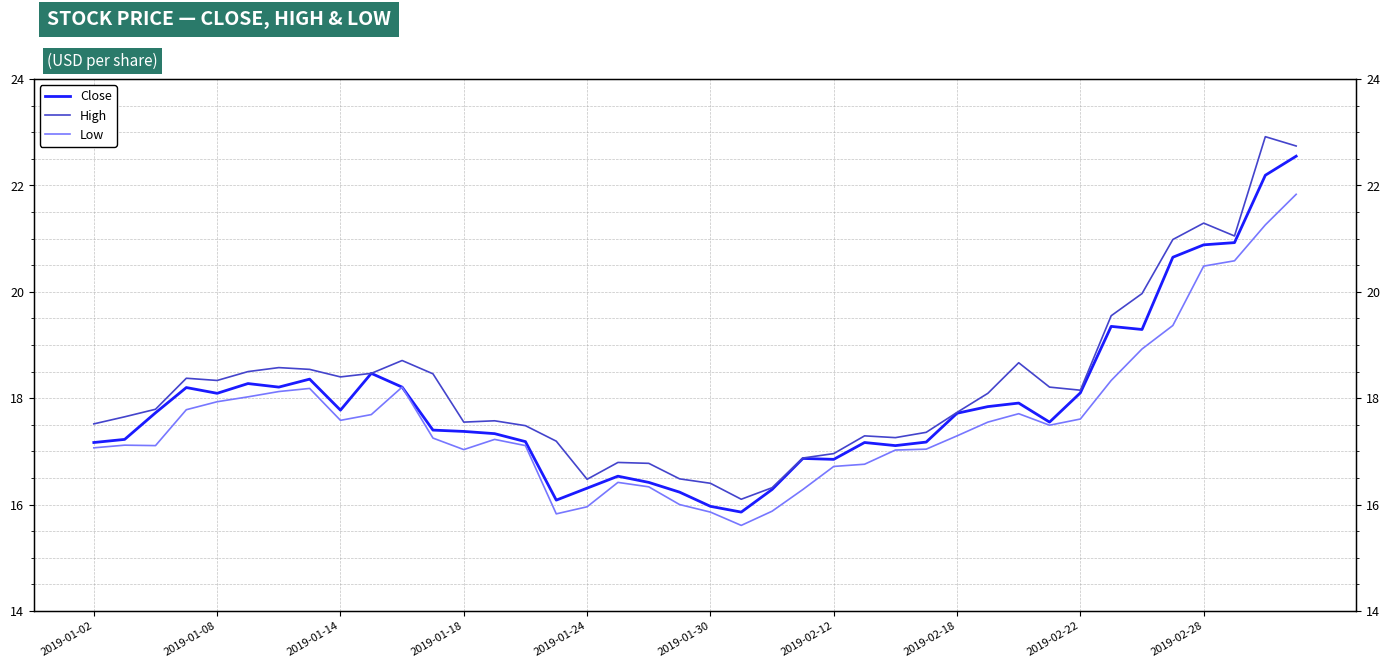

At 26, list the series in order from smallest to largest.

Low, Close, High